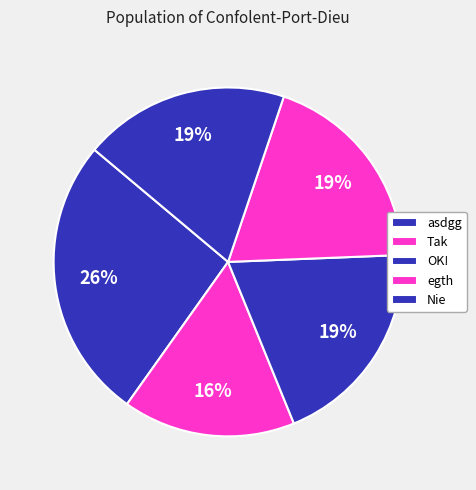

Which category has the smallest portion of the pie?

Tak